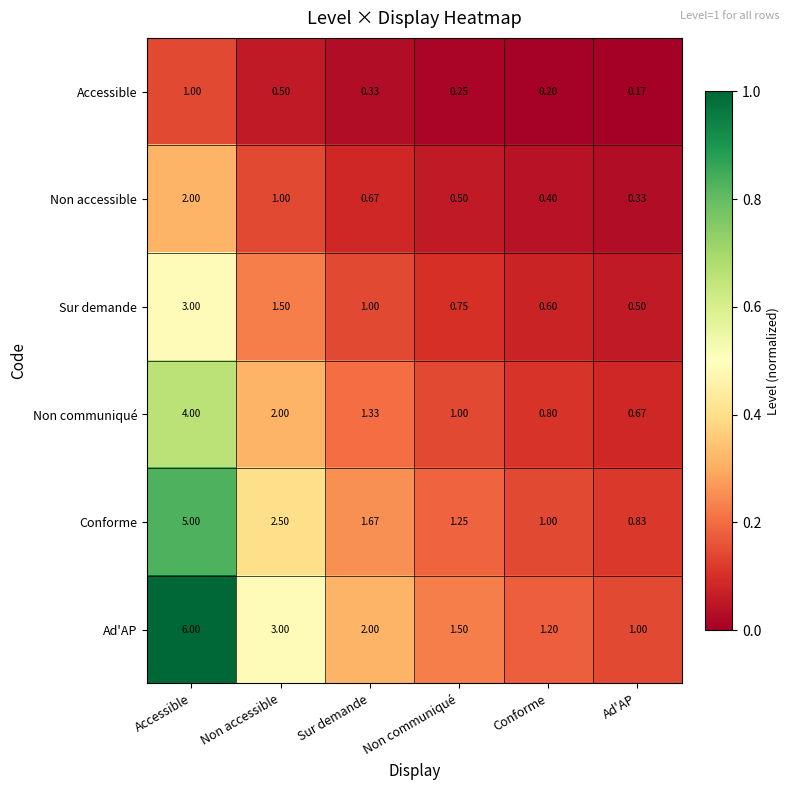

At how many categories does at least one series exceed 0?

6